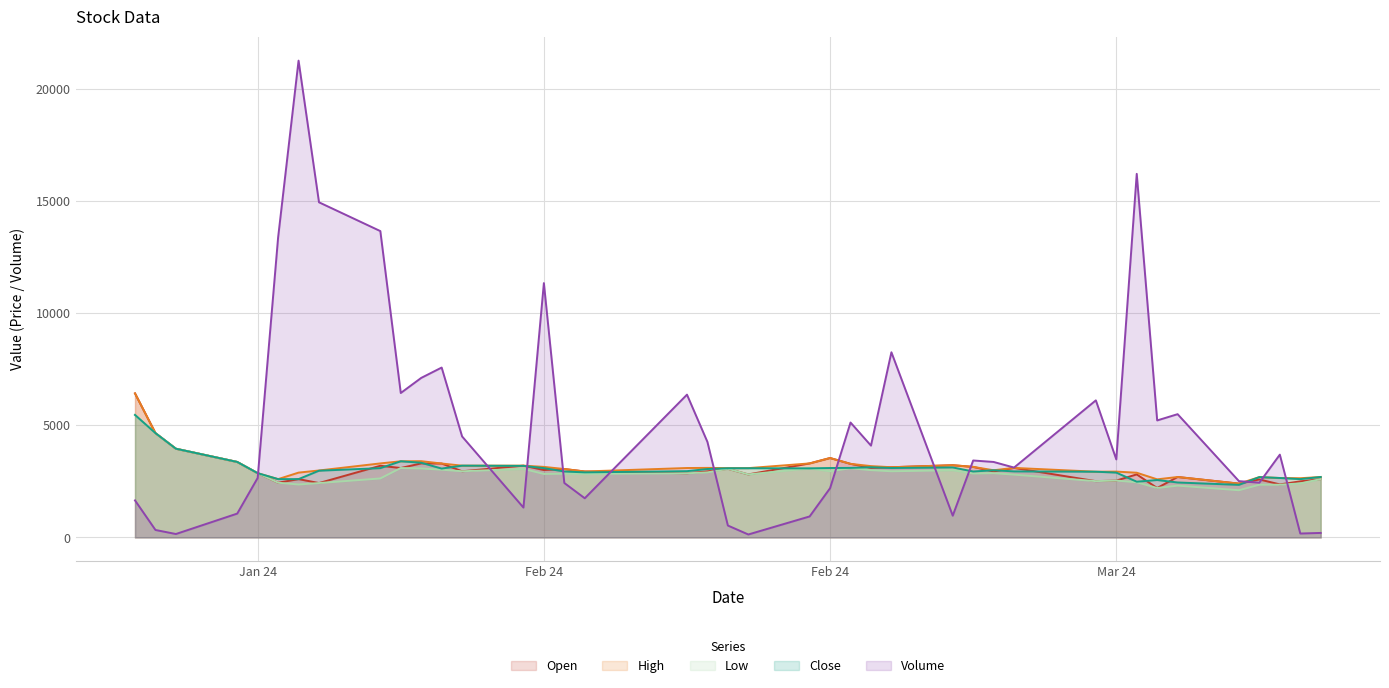

Reading right to left, list all the values displayed in this chart.

Open: 2600	2500	2365	2585	2400	2695	2205	2810	2535	2510	3100	2940	3145	3220	3130	3100	3280	3540	3300	2810	3060	2945	2860	2940	3050	3005	3200	2950	3295	3300	3095	3195	2425	2600	2440	2865	3365	3955	4650	6420
High: 2695	2640	2650	2690	2400	2695	2590	2885	2935	2930	3100	2995	3145	3220	3130	3180	3280	3540	3300	3090	3090	3100	3095	2940	3050	3145	3200	3200	3295	3400	3395	3300	2985	2890	2600	2865	3365	3955	4650	6420
Low: 2600	2410	2350	2350	2105	2310	2205	2460	2535	2510	2800	2865	2850	2995	2950	3000	3085	2950	3080	2810	3060	2900	2860	2835	2840	2830	3055	2950	3020	3075	3095	2630	2425	2360	2440	2865	3365	3955	4650	5460
Close: 2695	2600	2650	2690	2345	2450	2560	2485	2890	2930	2945	2995	2940	3120	3095	3130	3100	3095	3080	3085	3085	3050	2955	2900	2940	3090	3190	3200	3070	3330	3395	3090	2975	2600	2600	2865	3365	3955	4650	5460
Volume: 202	176	3691	2442	2510	5494	5215	16202	3478	6110	3115	3365	3430	971	8252	4093	5122	2196	937	133	532	4258	6364	1747	2428	11334	1333	4501	7571	7110	6437	13652	14935	21248	13370	2653	1064	154	334	1652